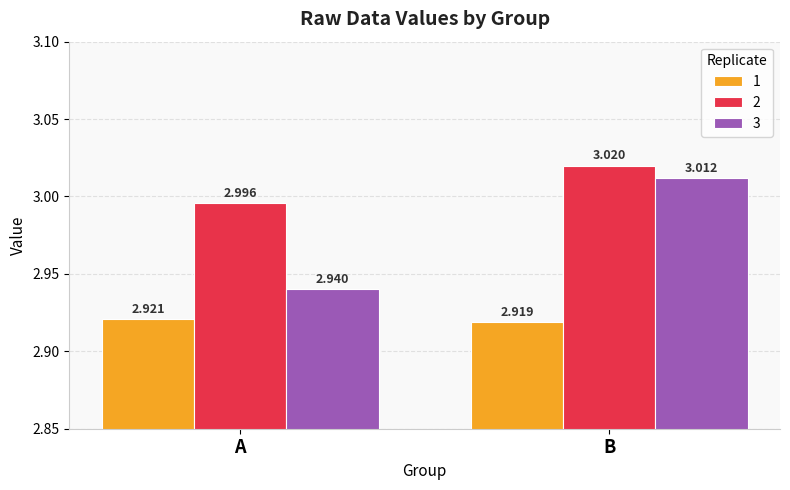

At which category does the chart reach its peak across all series?

B